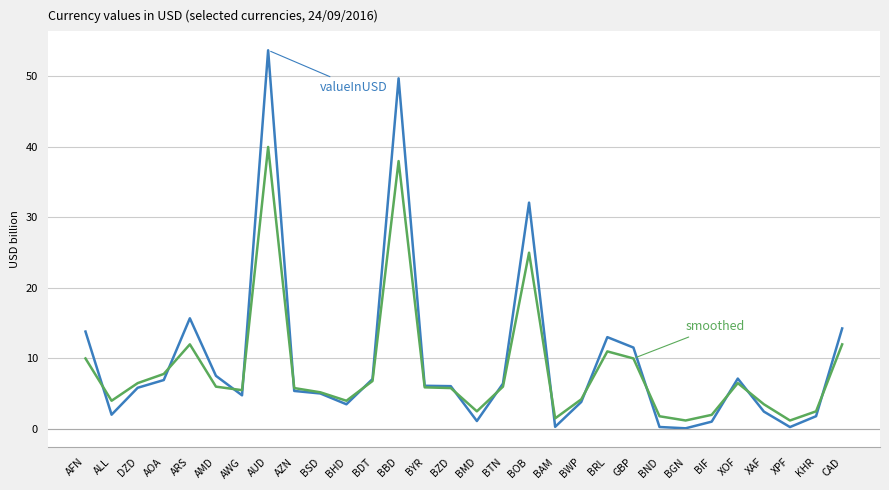

How many lines are shown in the chart?

2